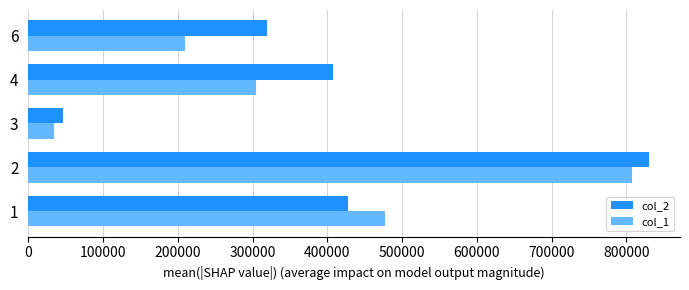

List the series in order of their overall mean, lowest first.

col_1, col_2